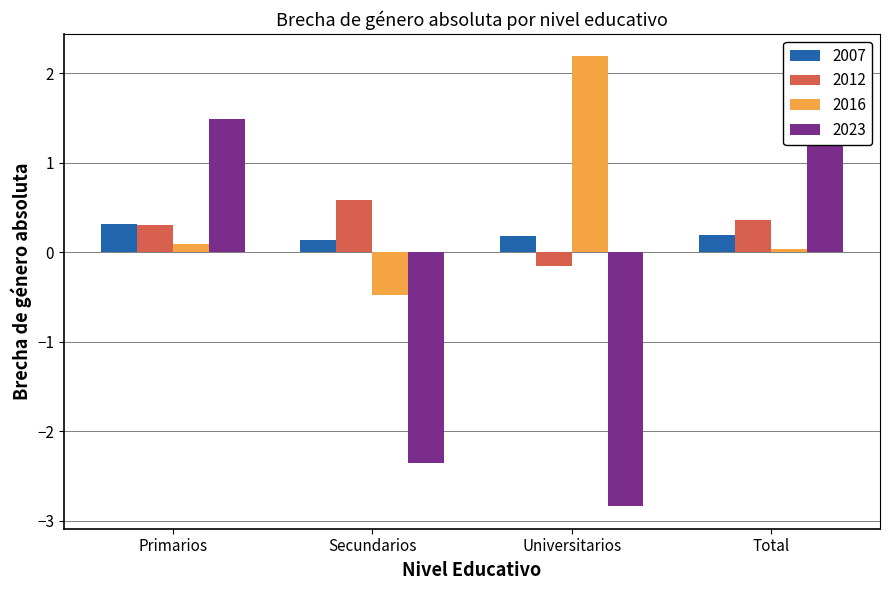

Is the value of 2016 at Primarios greater than the value of 2012 at Total?

No